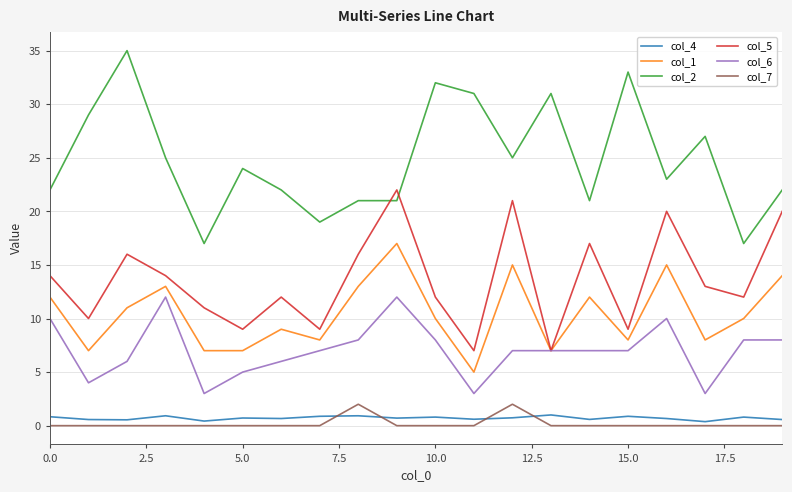

What is the sum of all col_1 values?

208.0